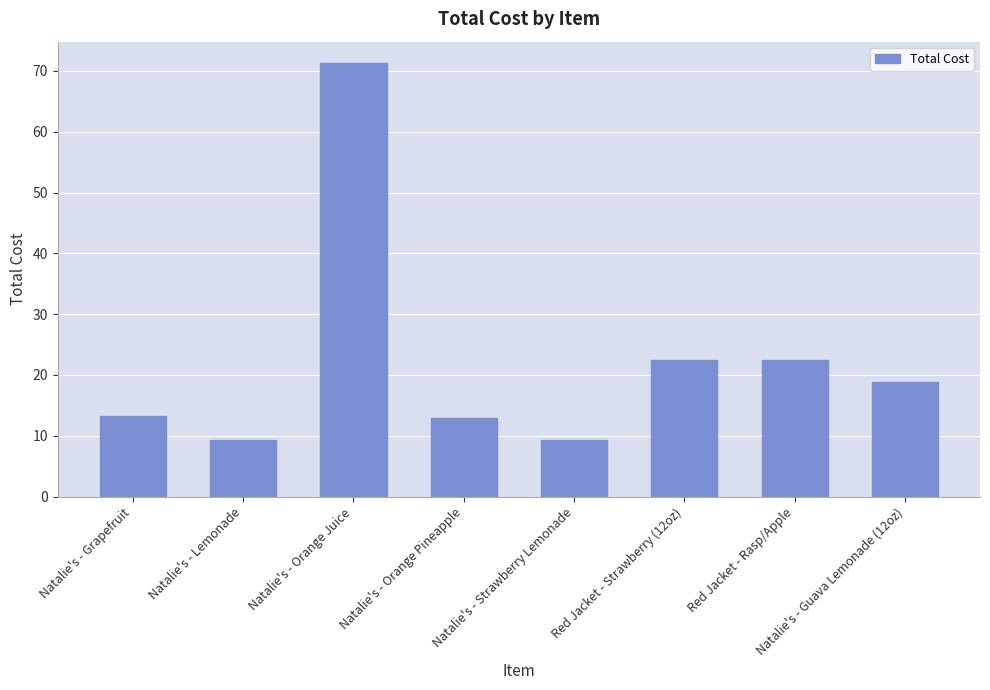

Which label corresponds to the largest value in the chart?

Natalie's - Orange Juice